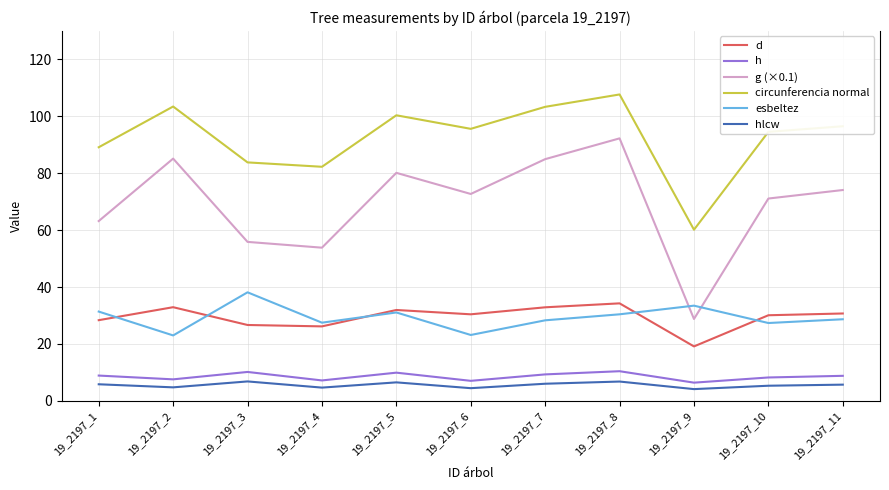

Is the value of d at 19_2197_9 greater than the value of circunferencia normal at 19_2197_1?

No